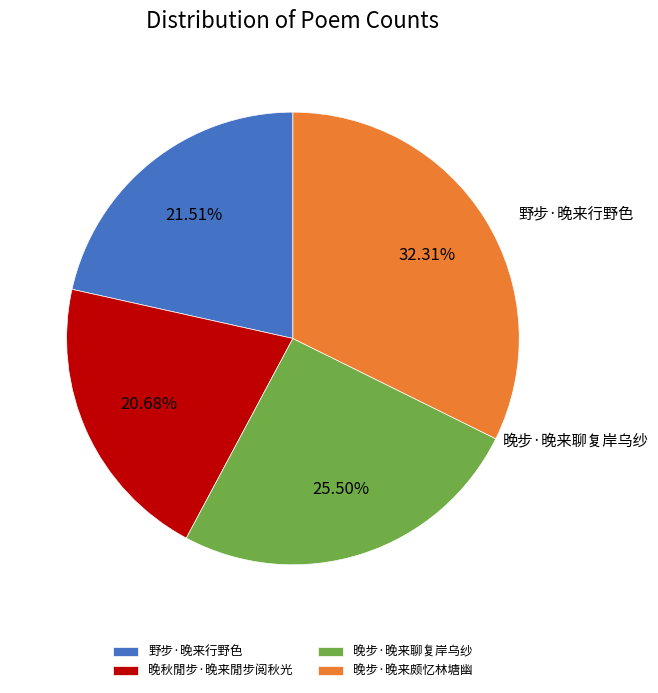

To the nearest percent, what is the difference between the 晚秋閒步·晚来閒步阅秋光 and 晚步·晚来颇忆林塘幽 slice percentages?

12%